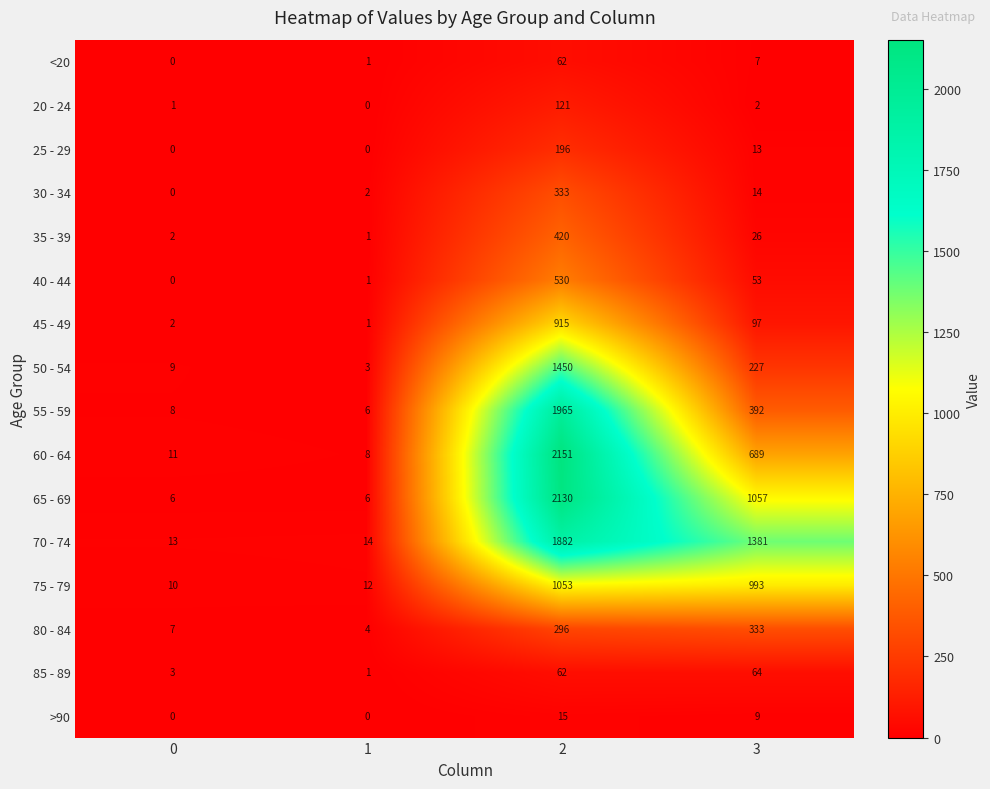

Which series has the widest spread of values?

60 - 64